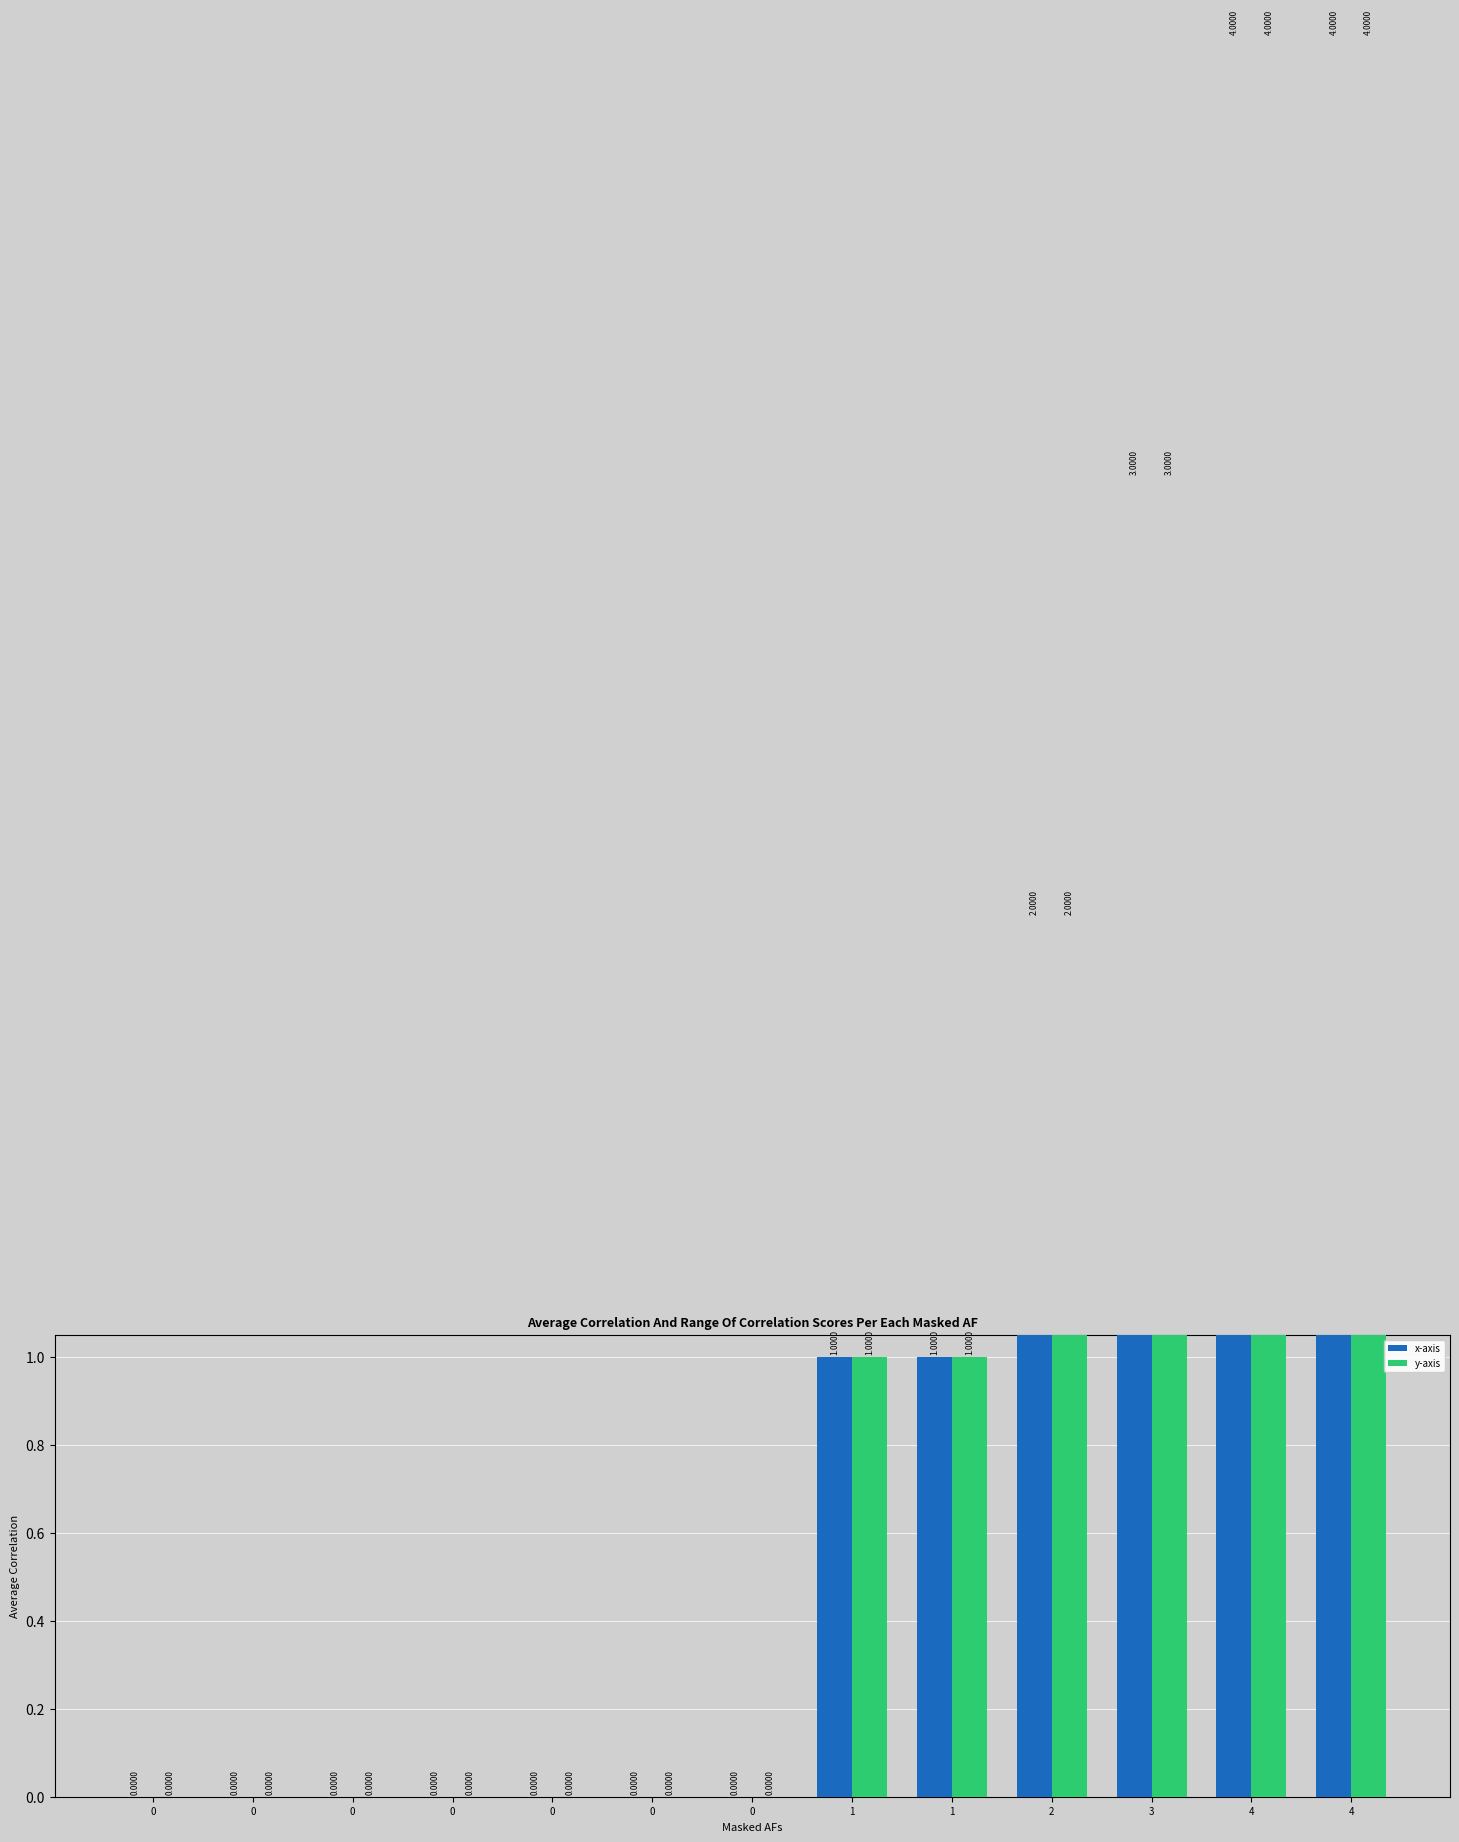

What is the average value of the x-axis series?

1